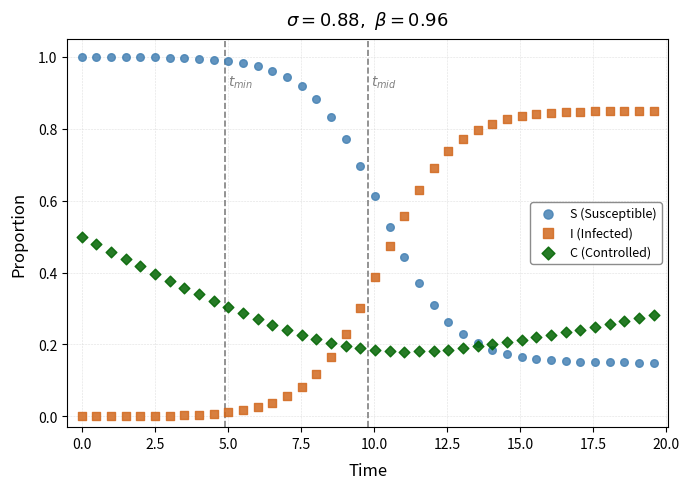

What is the X range (max minus min) for the scatter plot?

19.6